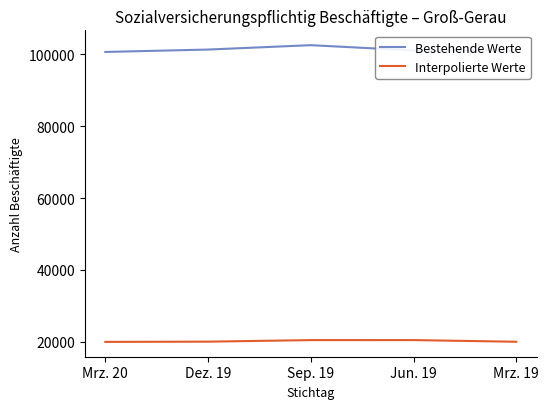

Read the Bestehende Werte value at Dez. 19.

101344